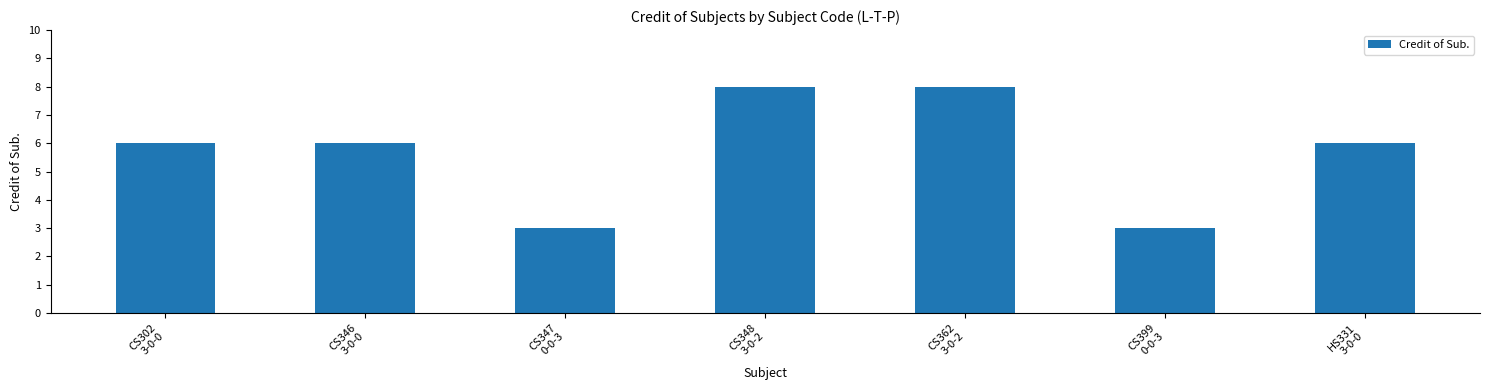

What position from the left is CS346
3-0-0?

2